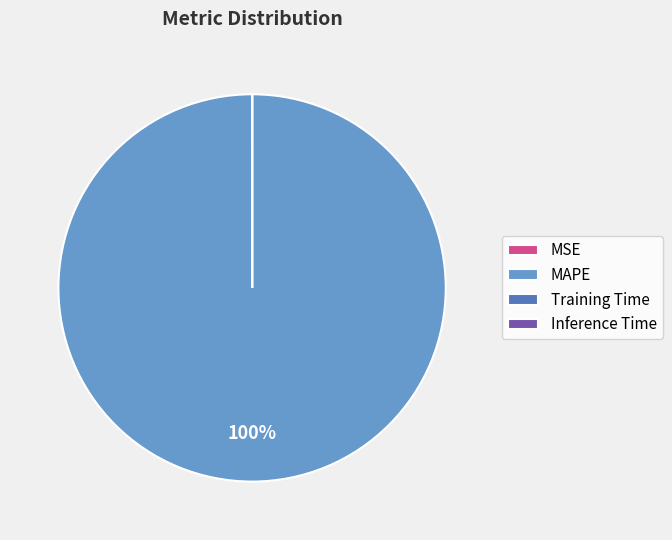

Which category accounts for the majority?

MAPE